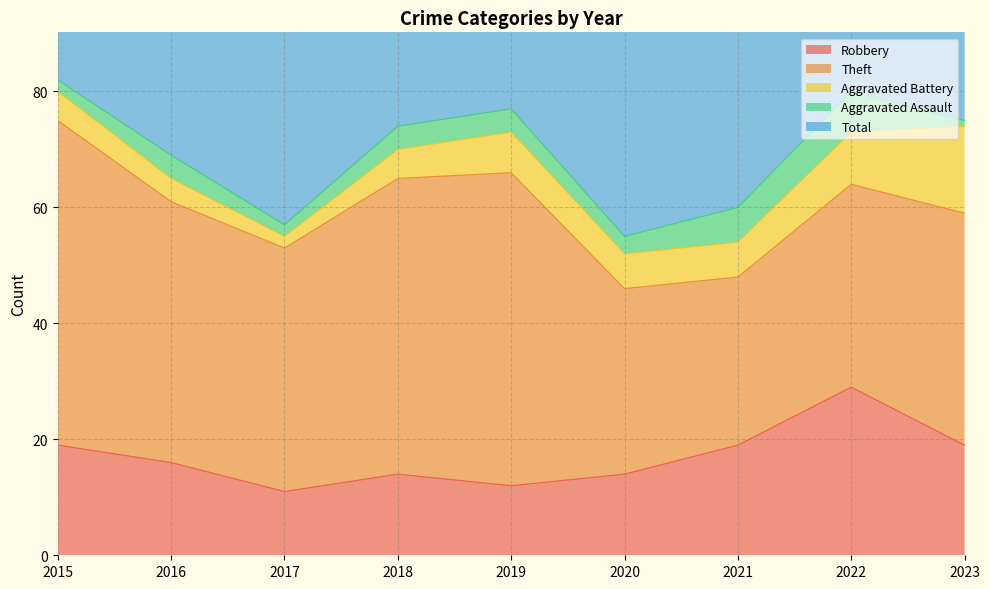

Which has a higher value, 2016 or 2018?

2016